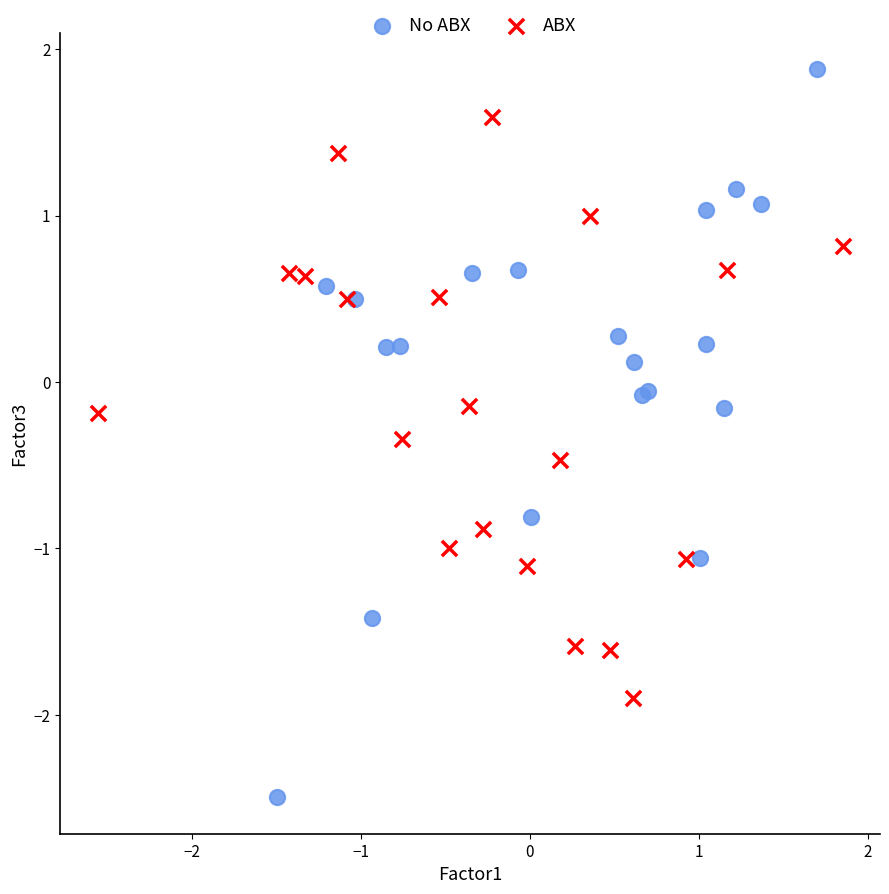

Which series has the largest Y range (max minus min)?

No ABX